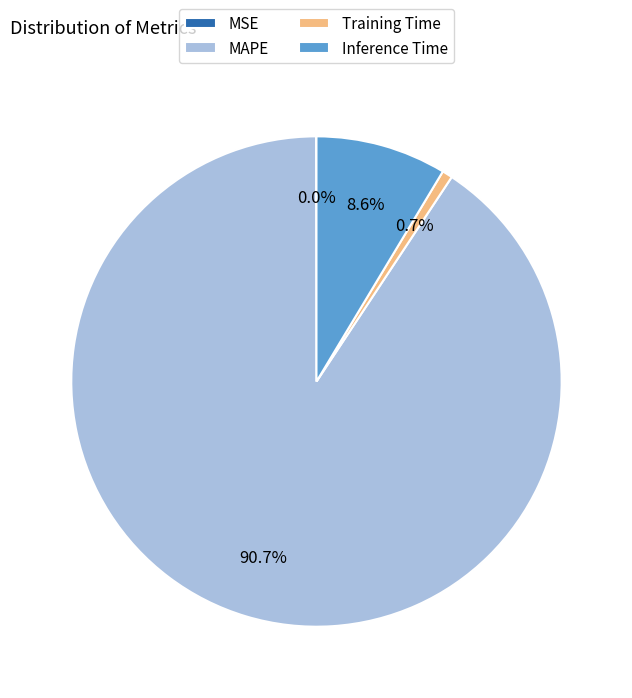

What is the majority slice?

MAPE